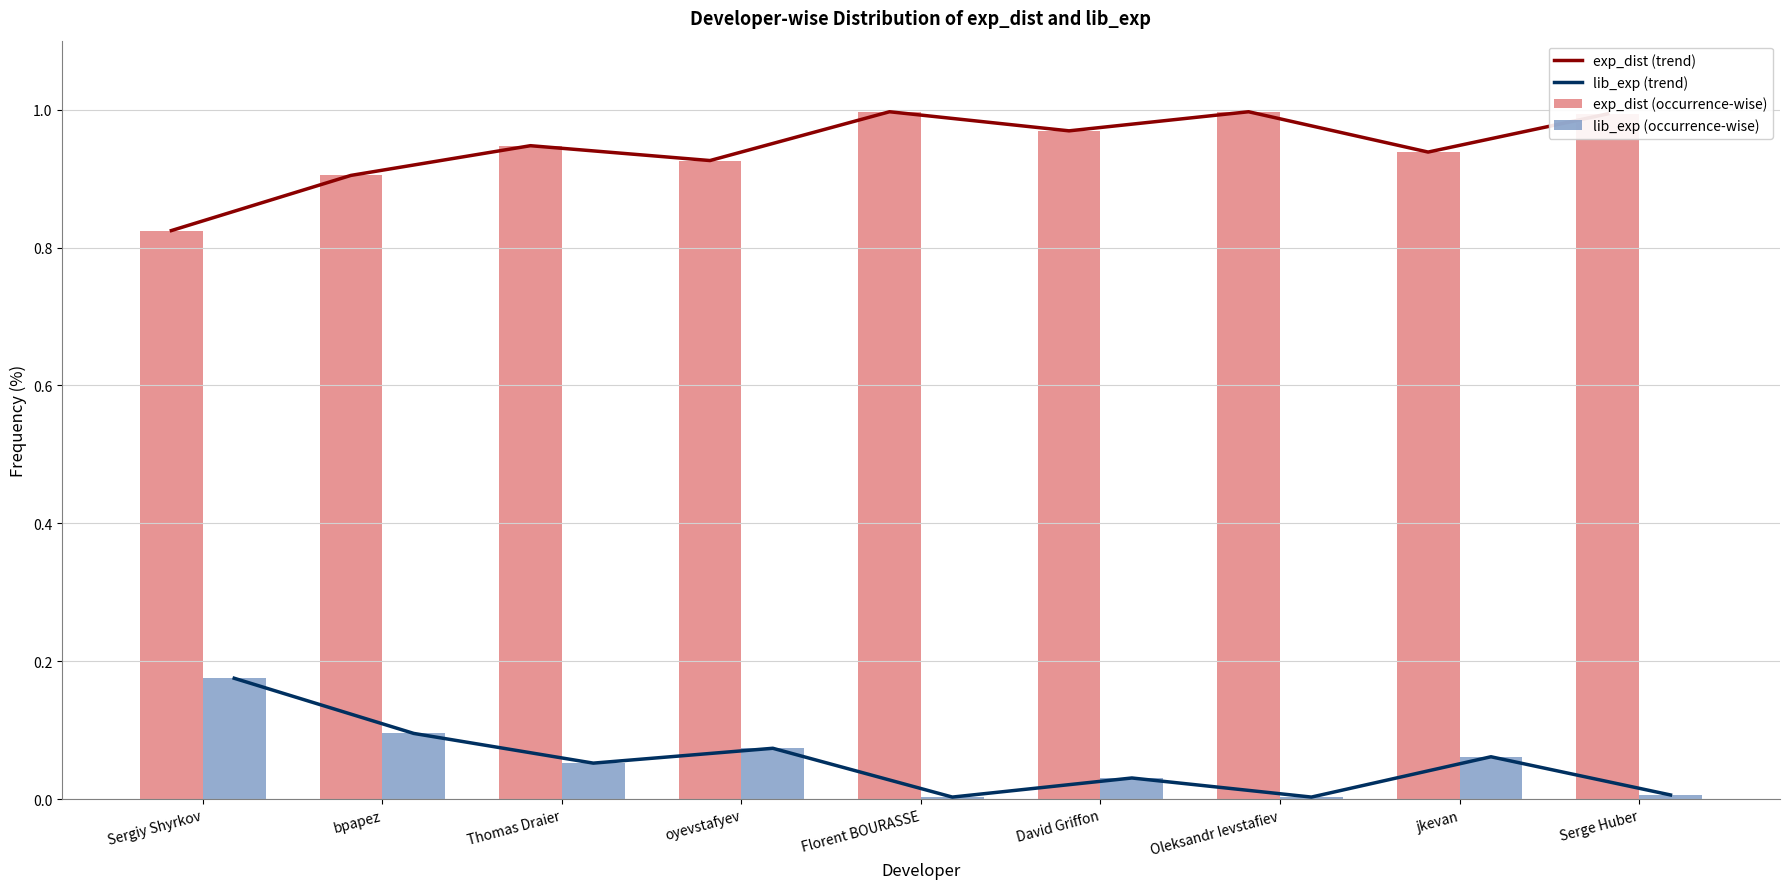

What is the total value across all series at Serge Huber?

2.0